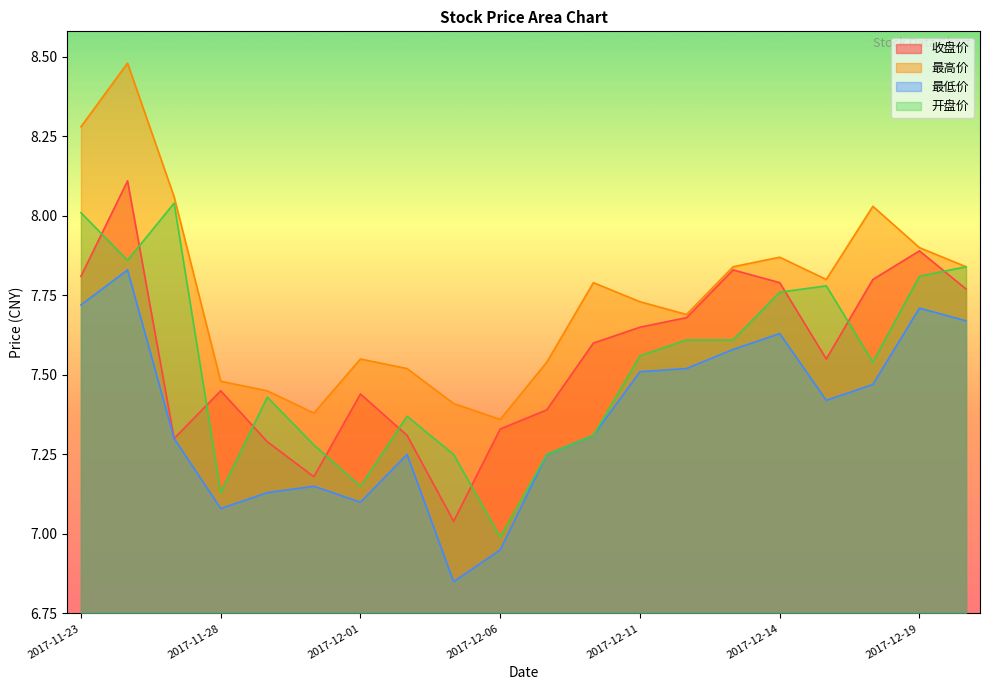

What is the total value across all series at 2017-12-07?

29.4